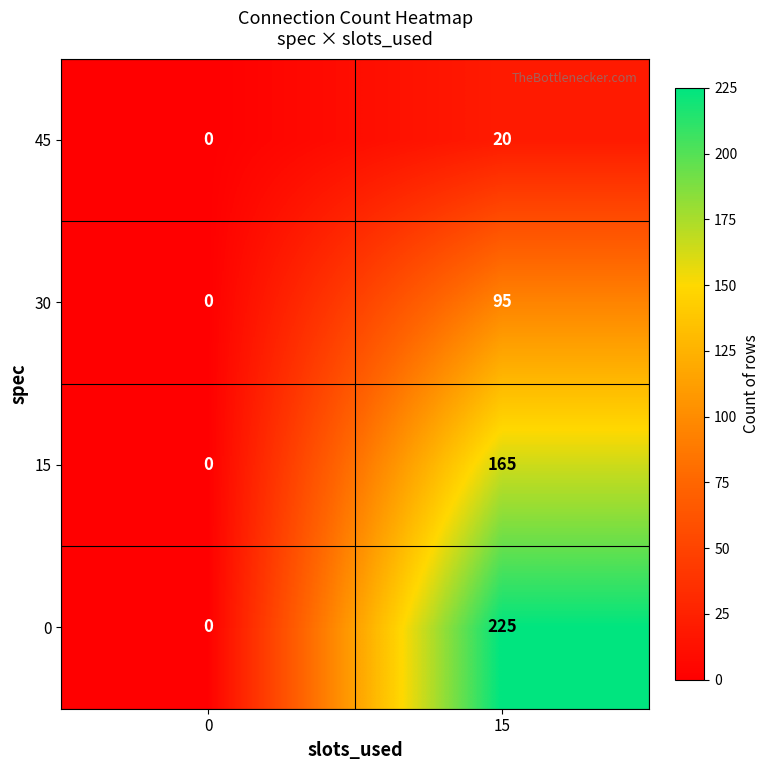

What is the difference between the 15 values at 0 and 15?

165